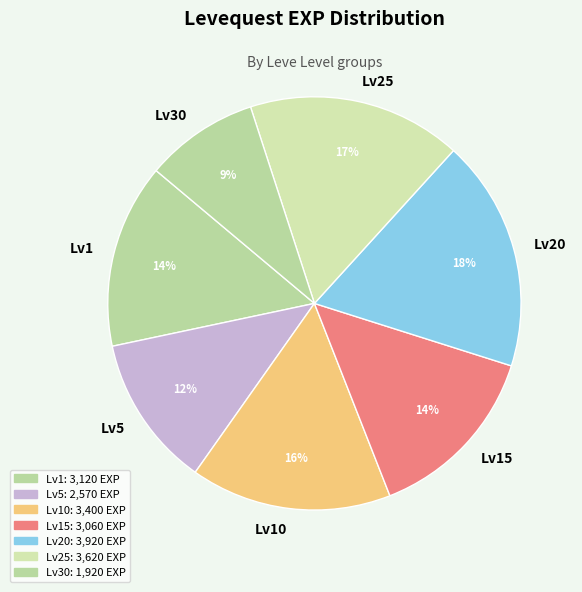

Is there any slice that represents more than half of the pie?

No